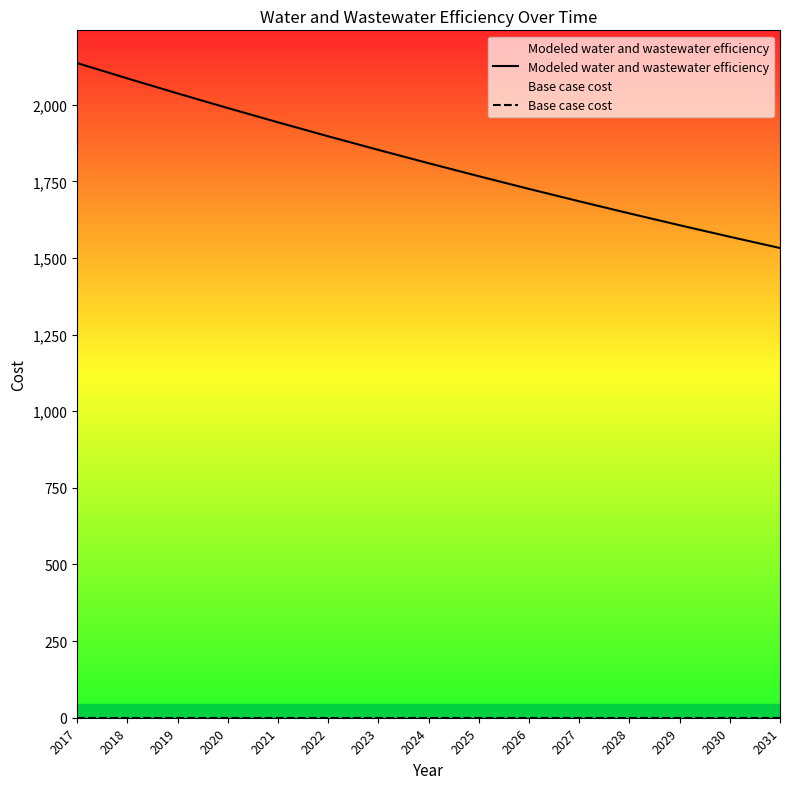

True or false: Base case cost and Modeled water and wastewater efficiency intersect in this chart.

False